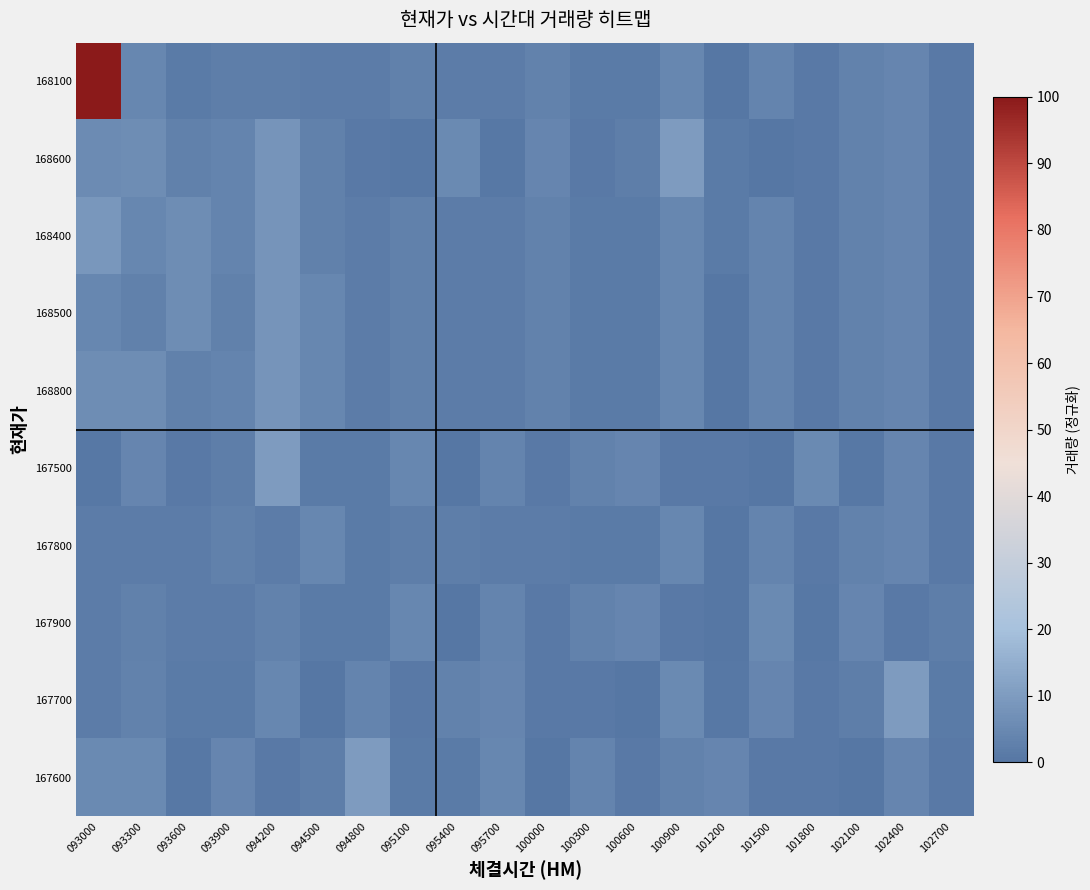

What is the maximum value shown in the chart?

100.0